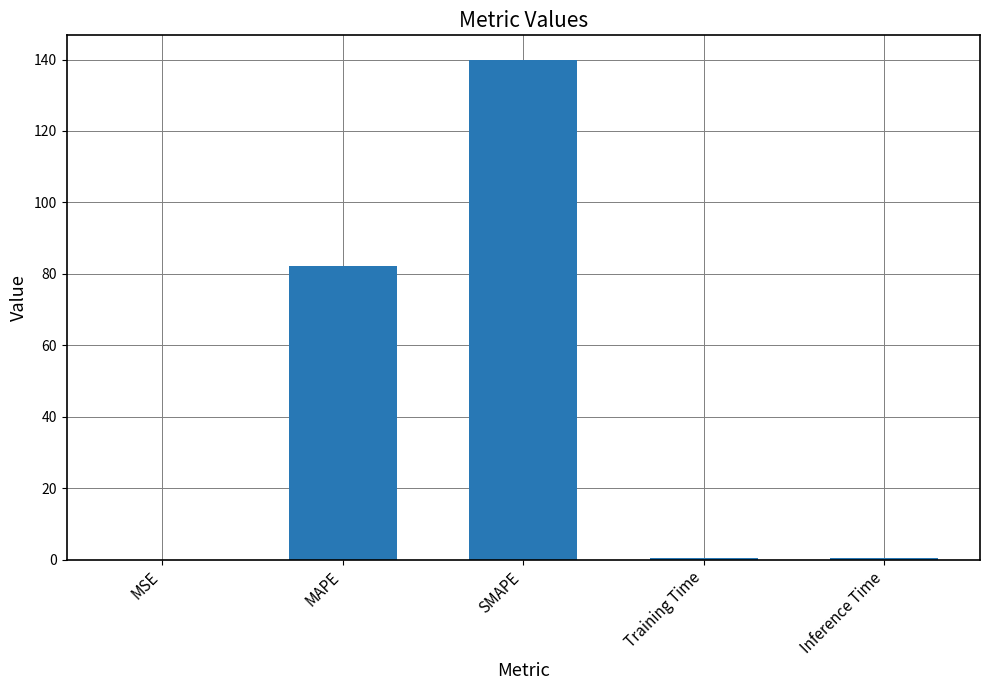

What is the sum of all values?

222.8